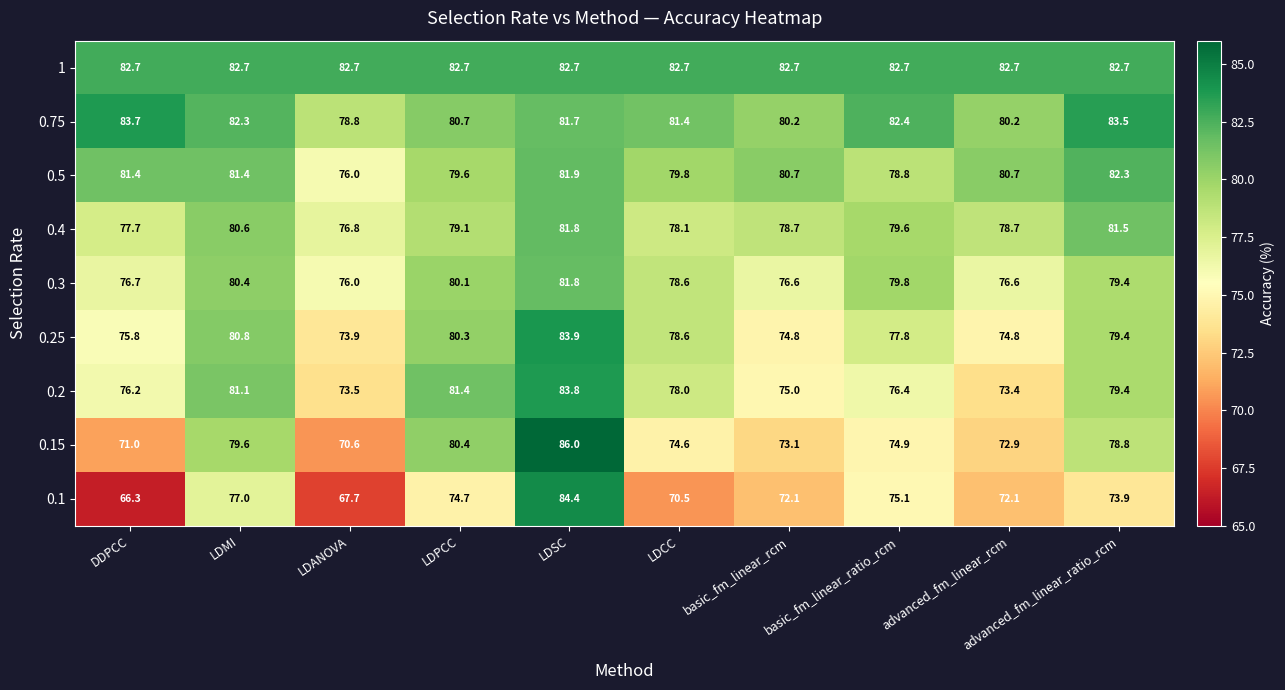

At which category does the chart reach its peak across all series?

LDSC